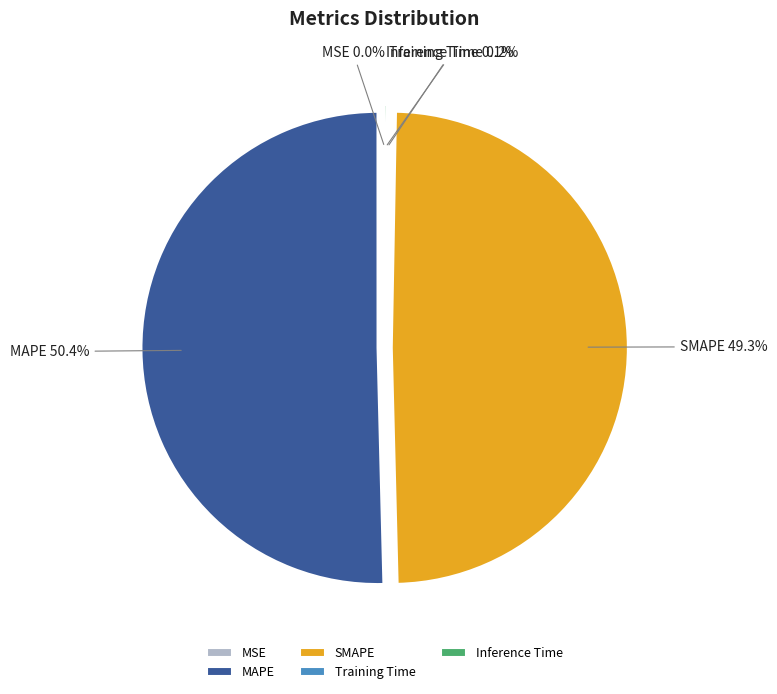

Which category has the biggest portion of the pie?

MAPE